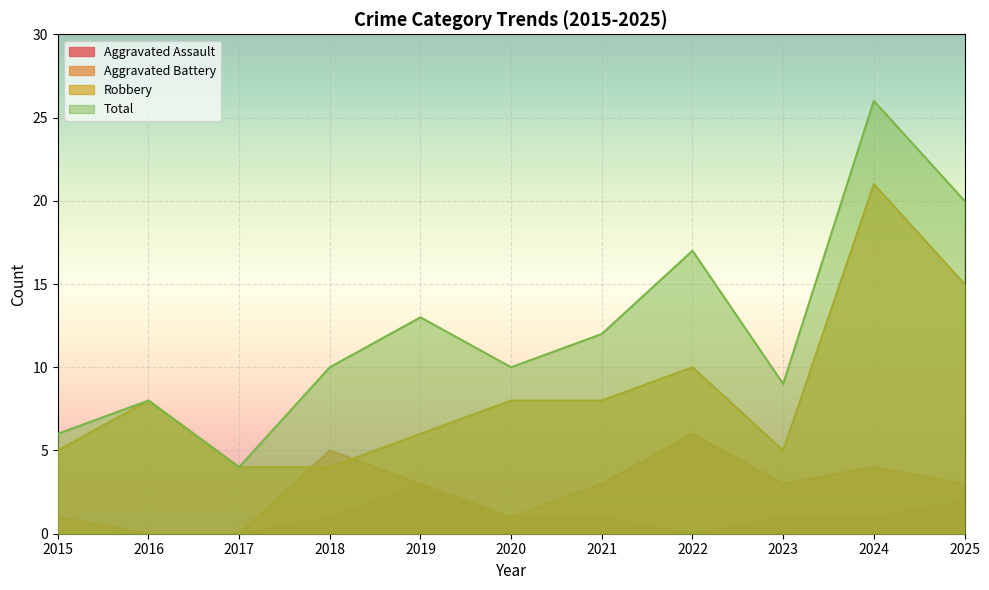

True or false: Robbery has a value of 3 at 2025.

False